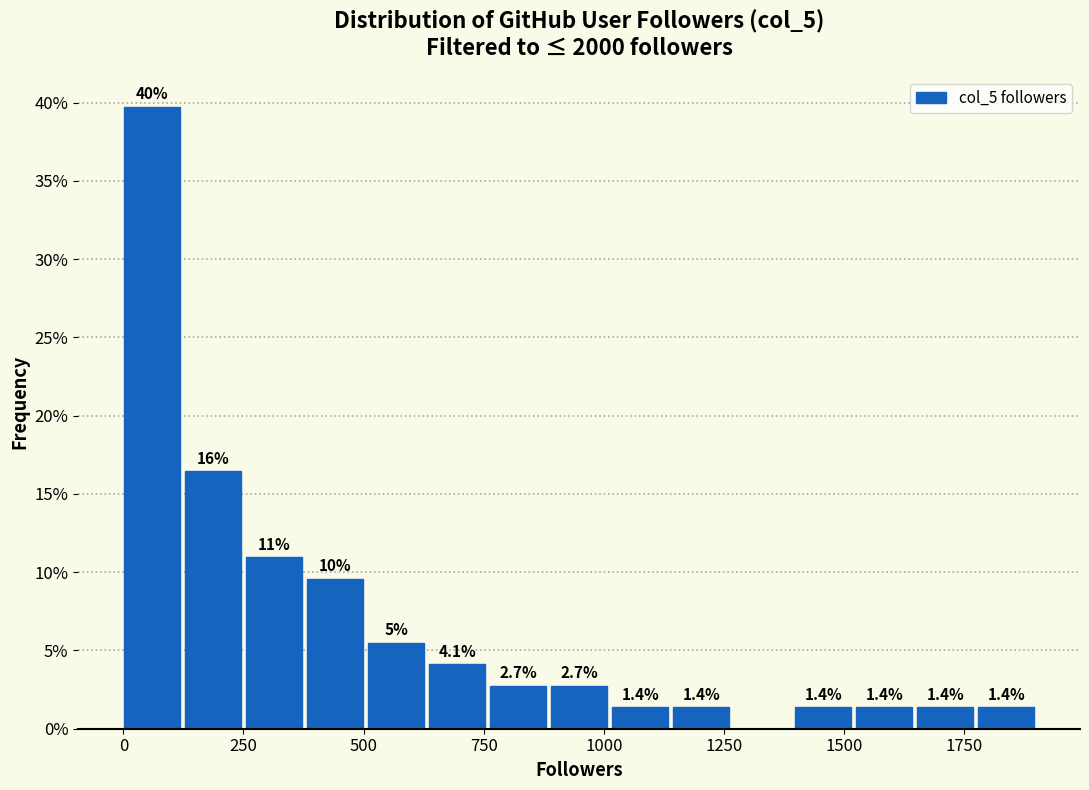

Read against the x-axis, roughly where is the centre of the tallest bar?

50